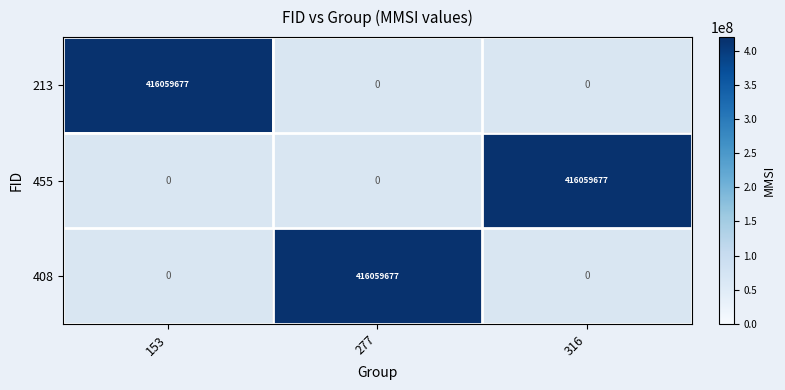

Which series has the largest range (max minus min)?

213